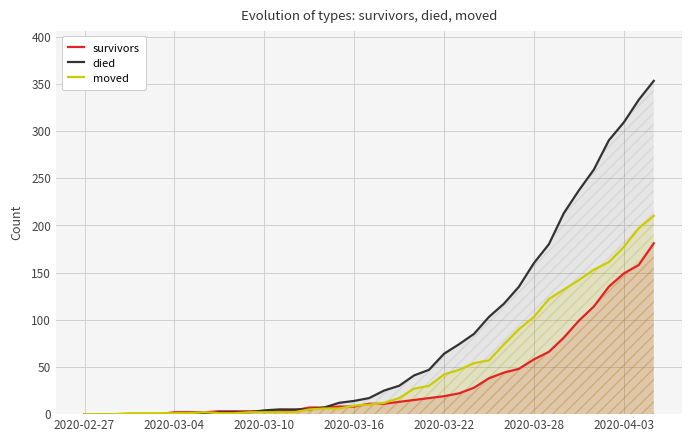

Does the chart display data point markers on the line(s)?

No